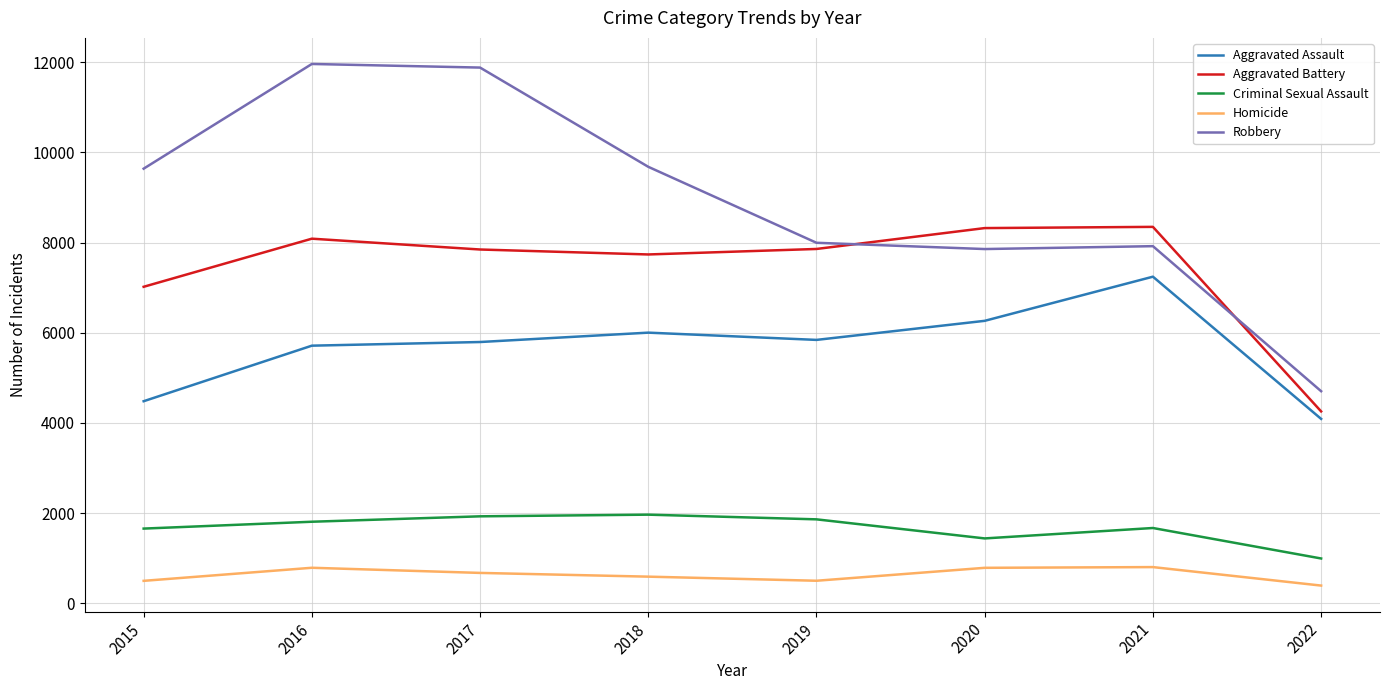

The Homicide series shows 589 at 2018. True or false?

True